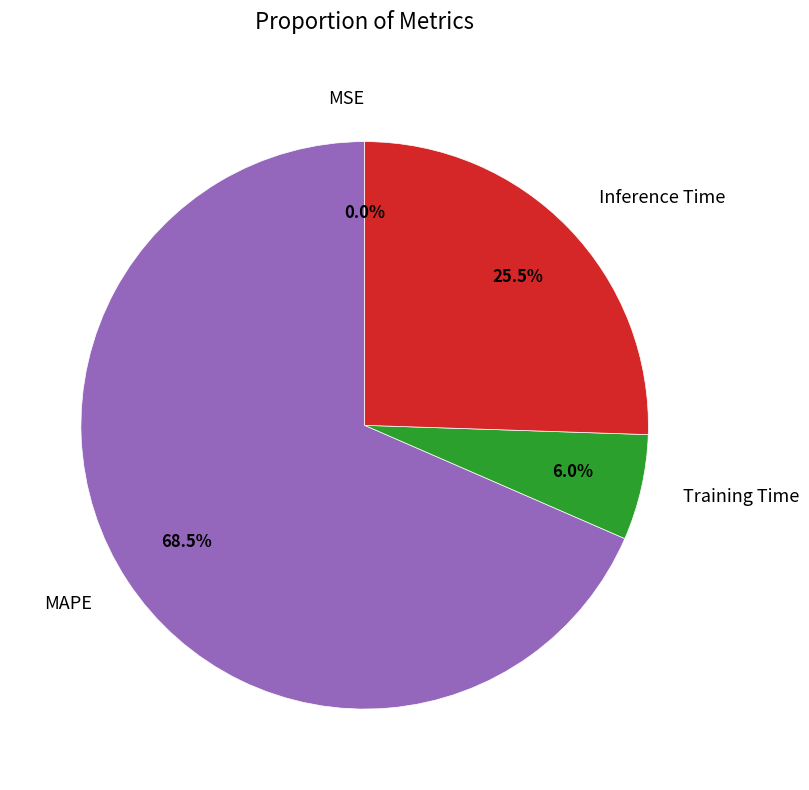

Does any single category account for the majority?

Yes